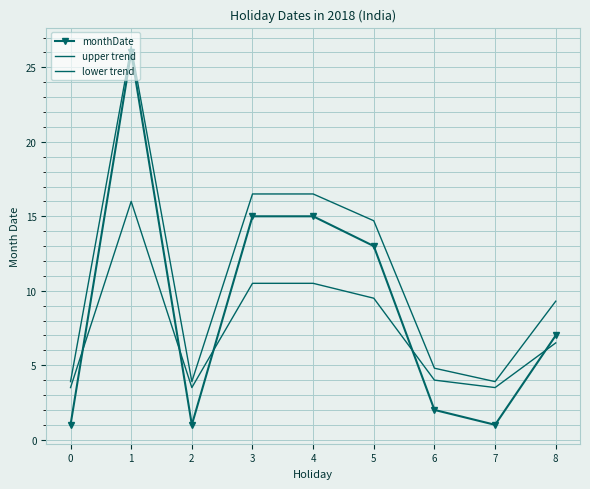

What is the difference between the maximum and minimum values in the monthDate series?

25.0